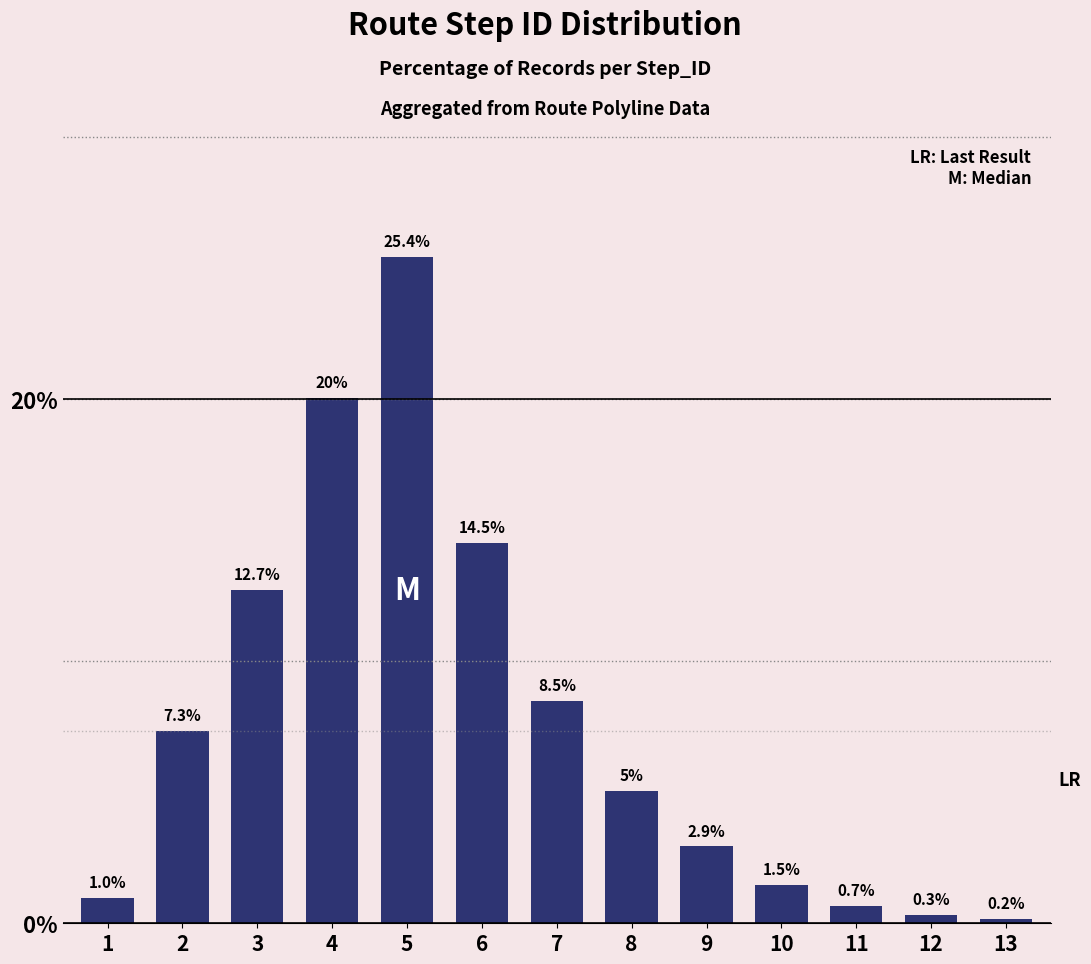

Is it true that the value at 3 is 12.7?

True